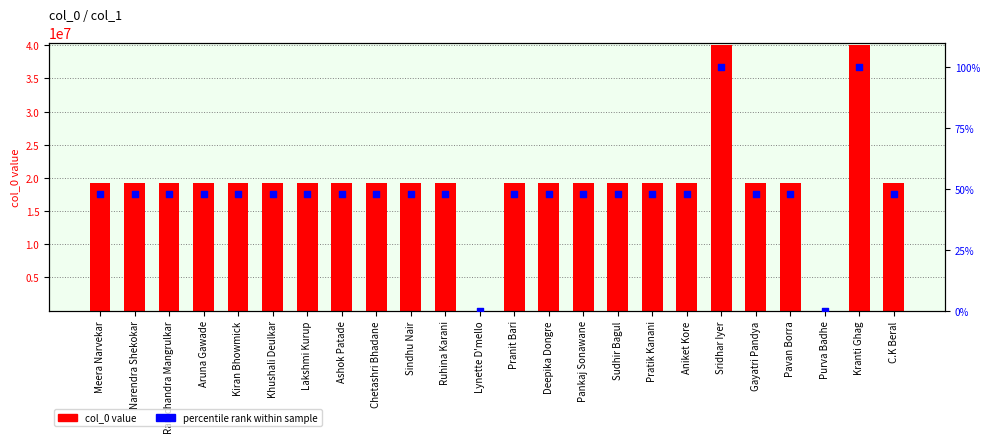

At how many categories does at least one series exceed 6389424?

22